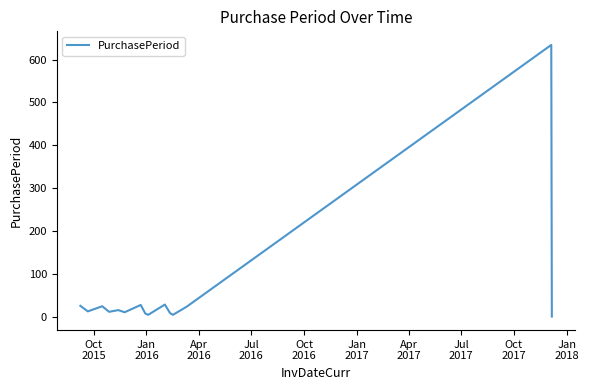

What is the difference between the maximum and minimum values?

633